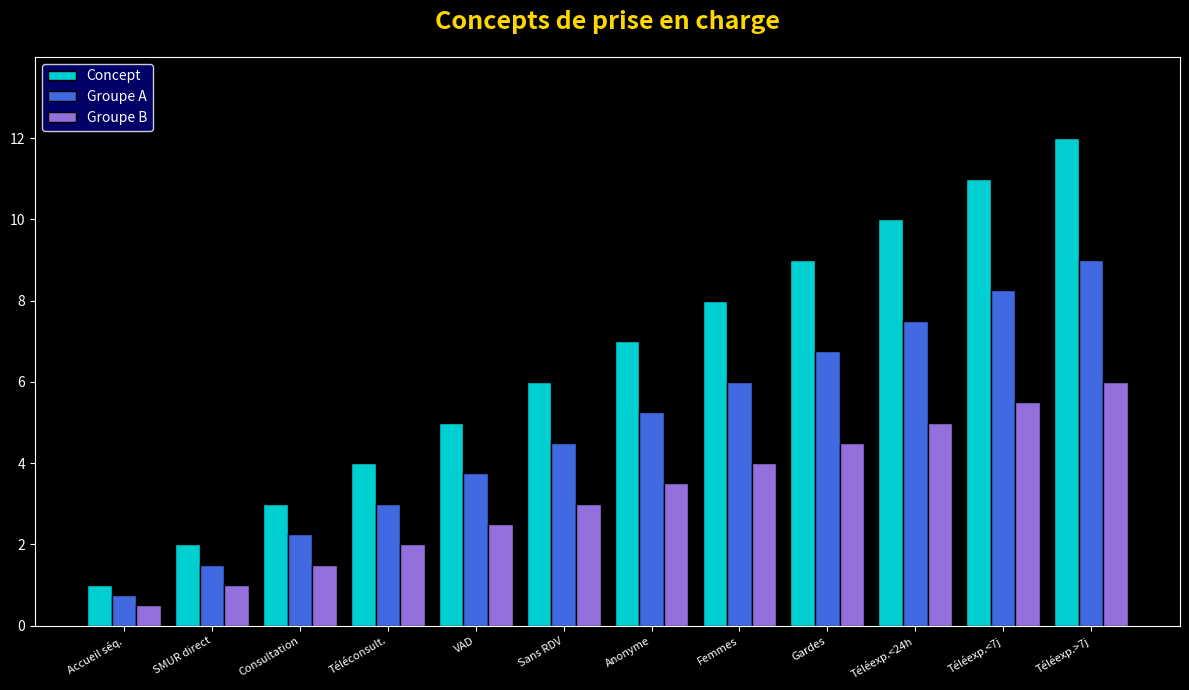

What is the average value of the Concept series?

6.5